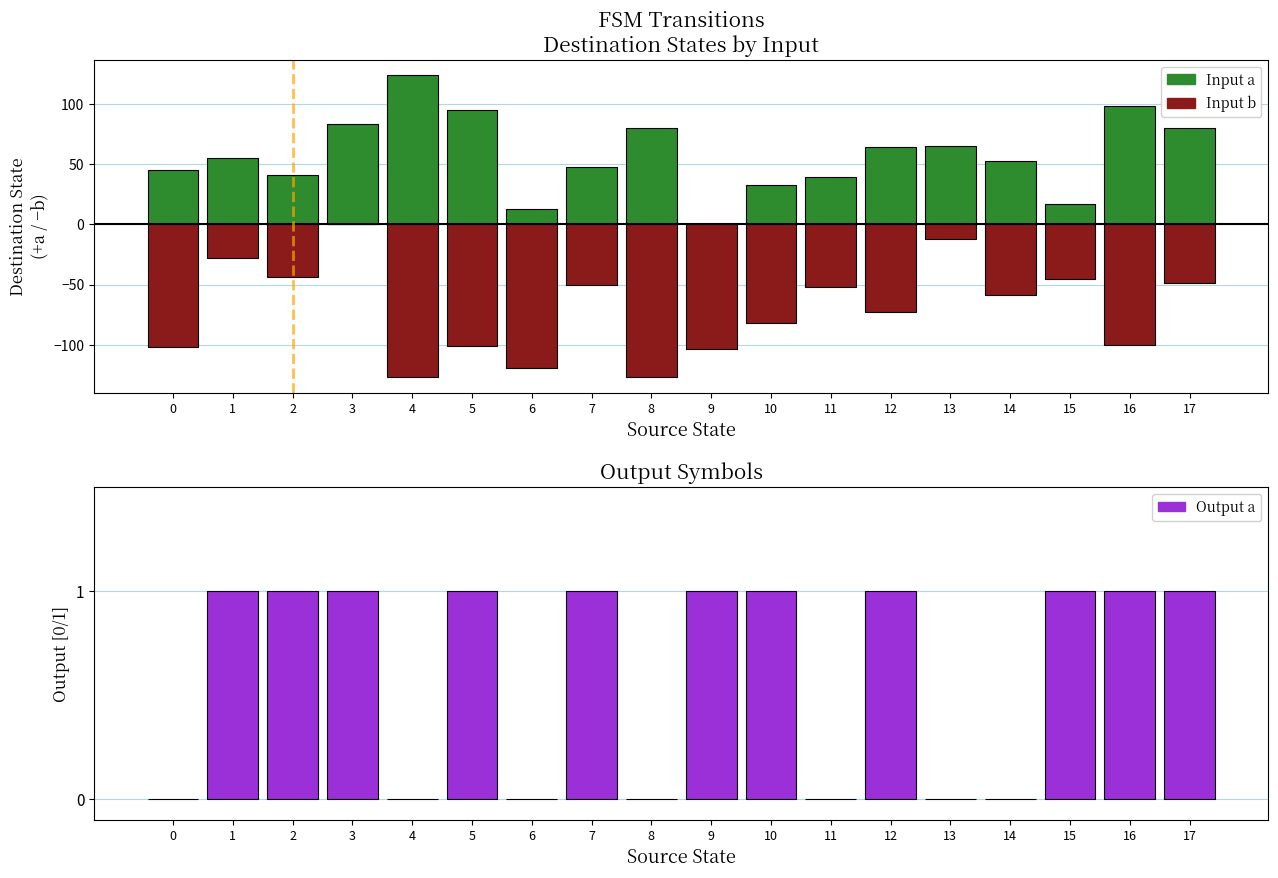

Which series has the widest spread of values?

Input b (dest, neg)